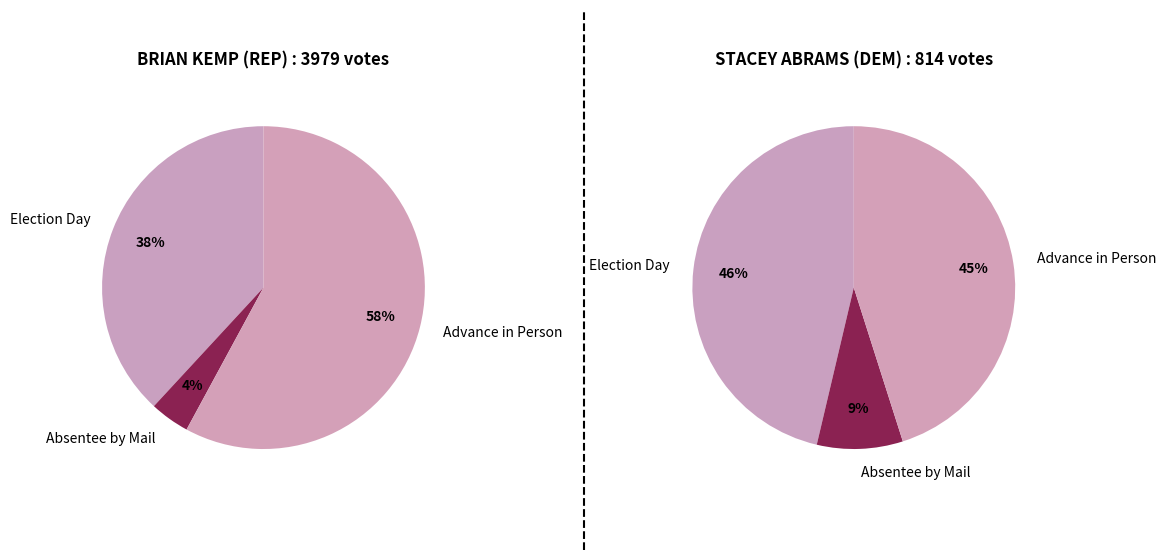

What is the largest slice in the pie chart?

BRIAN KEMP (REP)